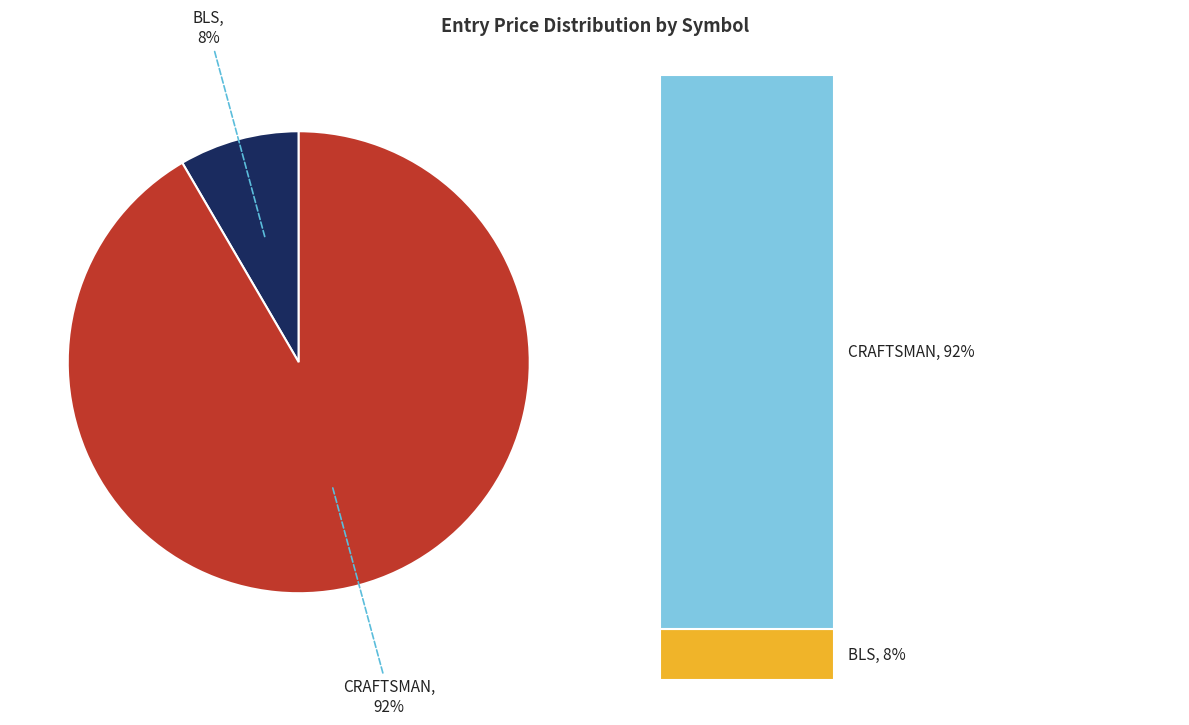

Is the sum of CRAFTSMAN and BLS greater than half?

Yes